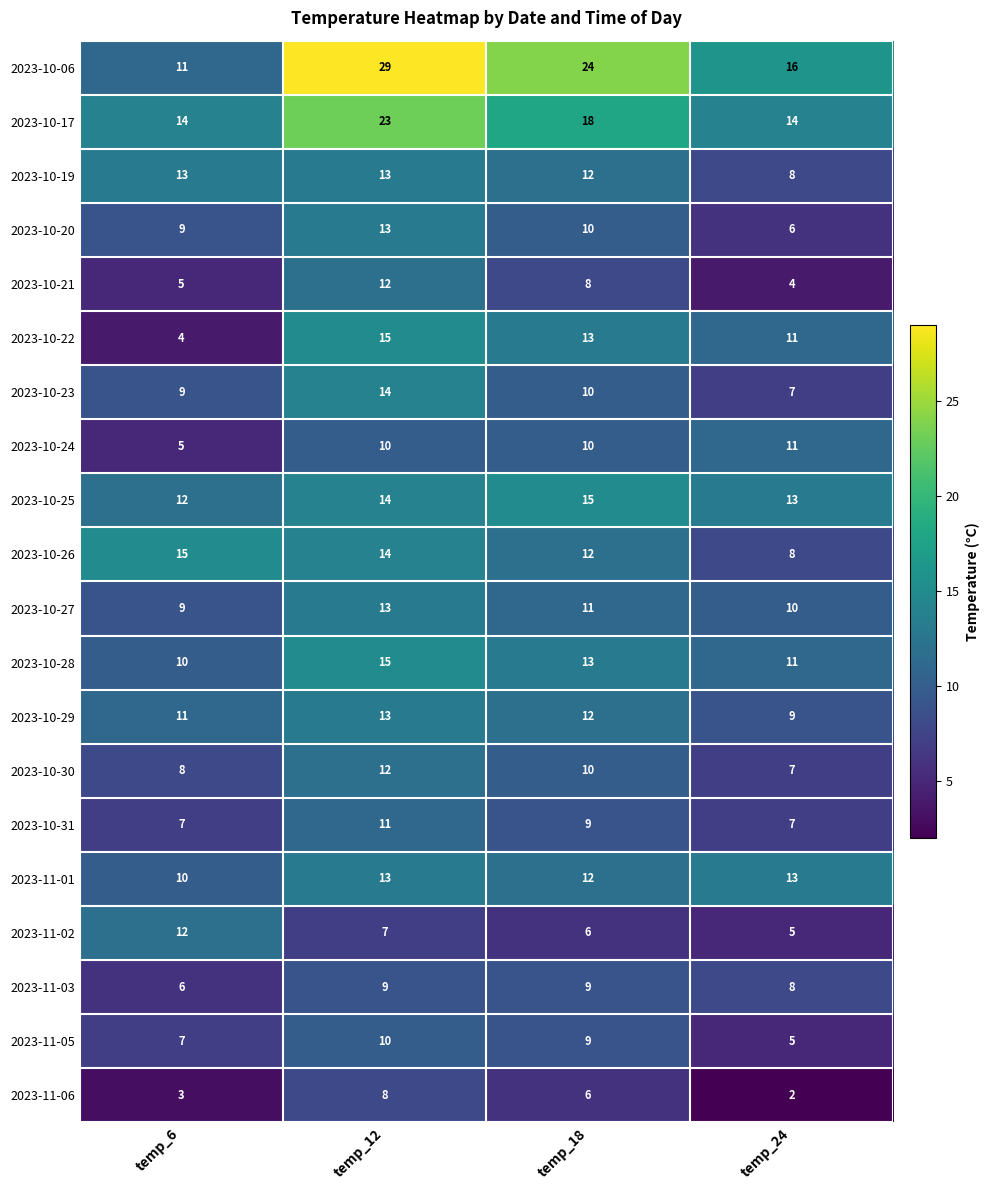

Count the 2023-10-29 values in the range 11 to 13.

3